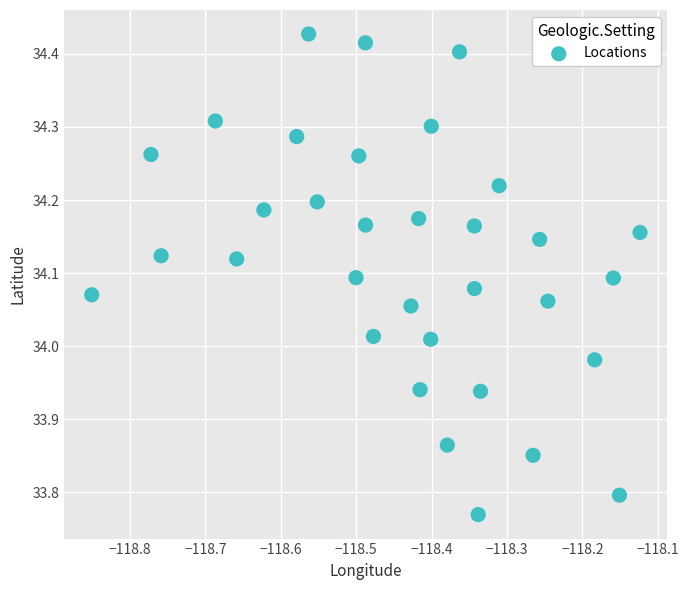

What is the range of X values (max minus min)?

0.7